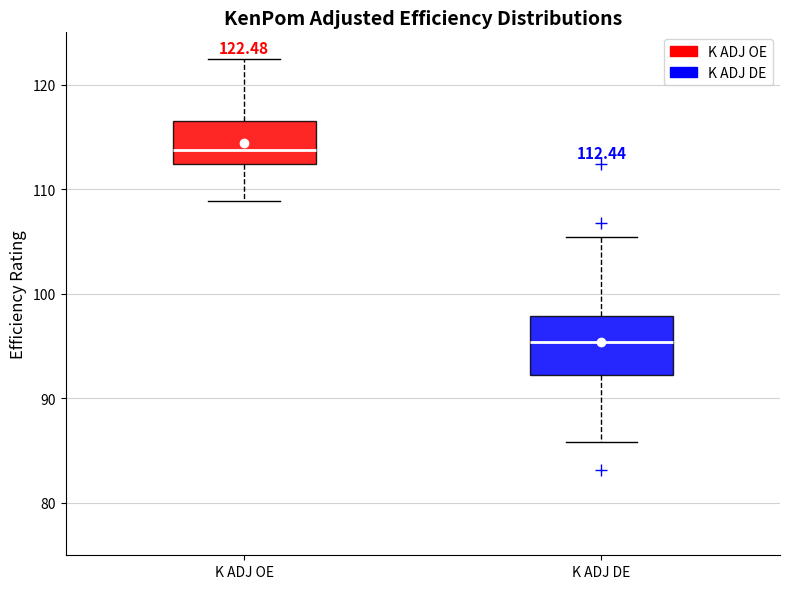

Which box has the highest median line?

K ADJ OE